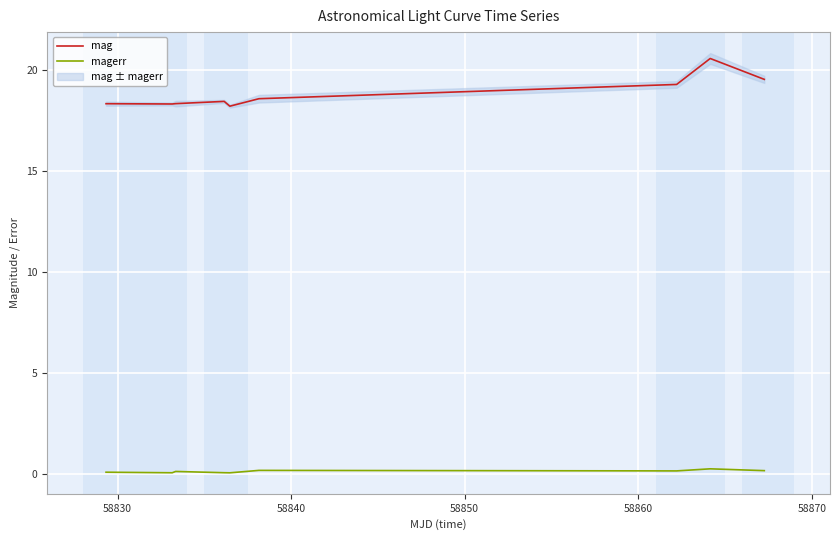

Rank the series by their maximum value, from highest to lowest.

mag, magerr